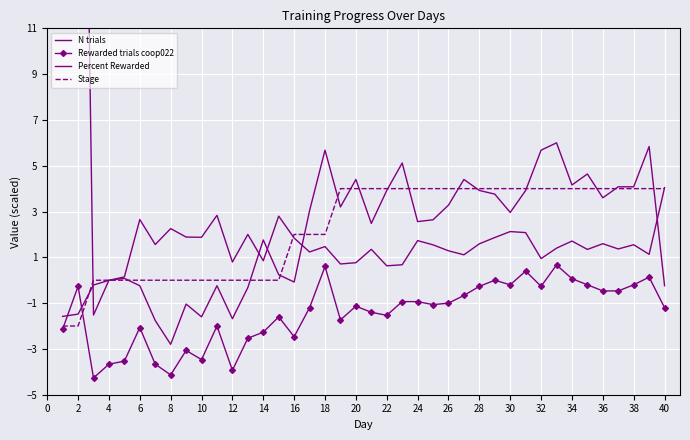

Is this an area chart (filled region under the line)?

No